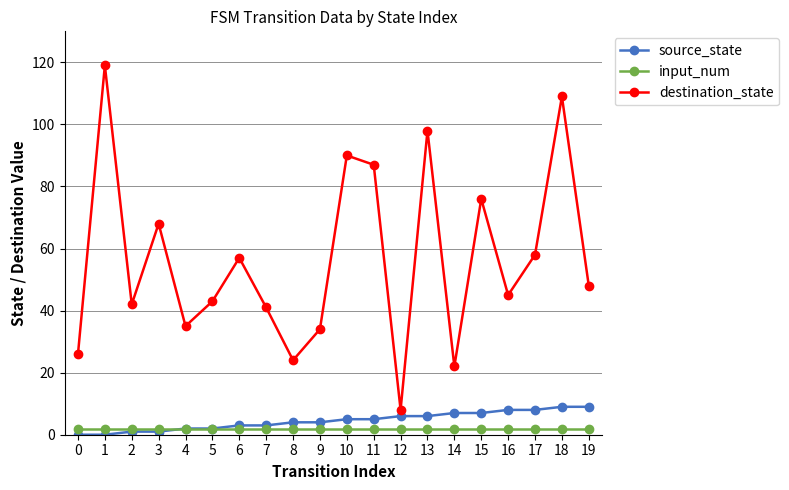

Reading left to right, extract all data points from this chart.

source_state: 0	0	1	1	2	2	3	3	4	4	5	5	6	6	7	7	8	8	9	9
input_num: 2	2	2	2	2	2	2	2	2	2	2	2	2	2	2	2	2	2	2	2
destination_state: 26	119	42	68	35	43	57	41	24	34	90	87	8	98	22	76	45	58	109	48